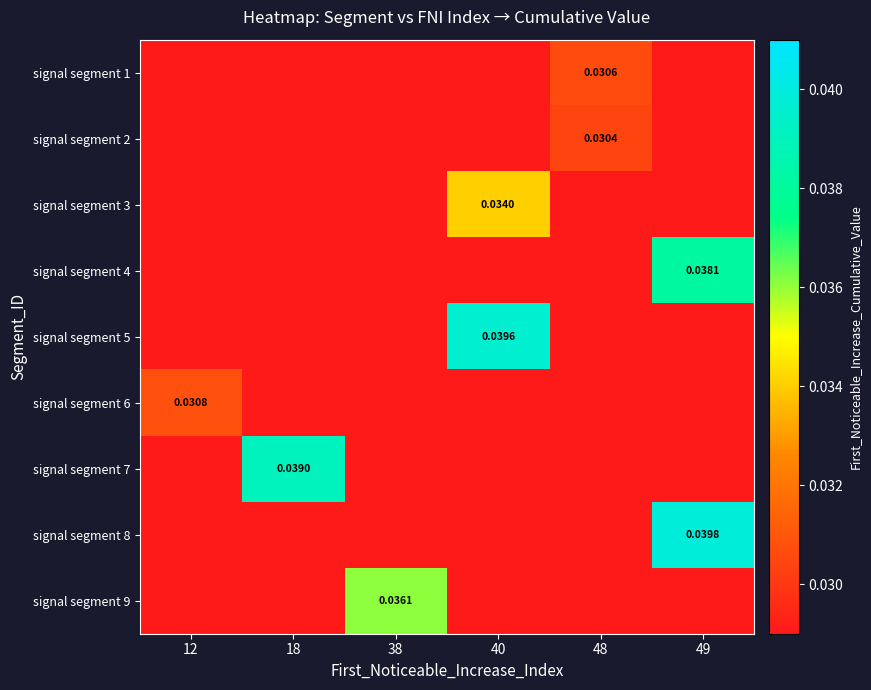

Where is signal segment 2 nearest to the value 0?

12